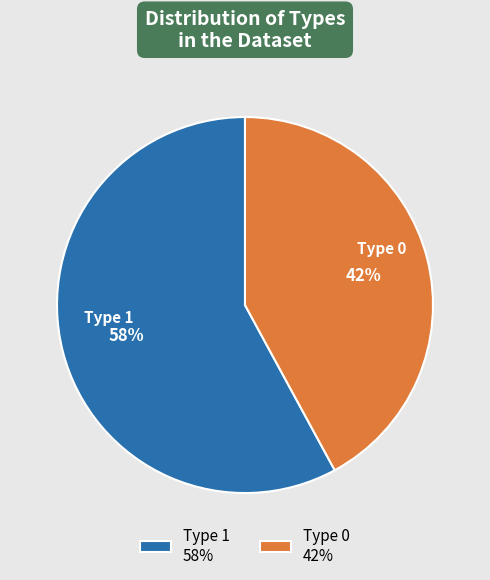

How many segments does this pie chart have?

2